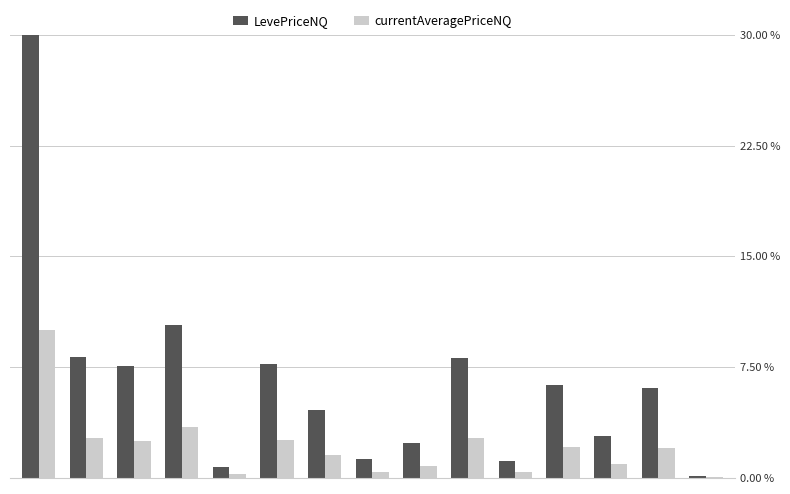

What are all the series names shown in the legend?

LevePriceNQ, currentAveragePriceNQ